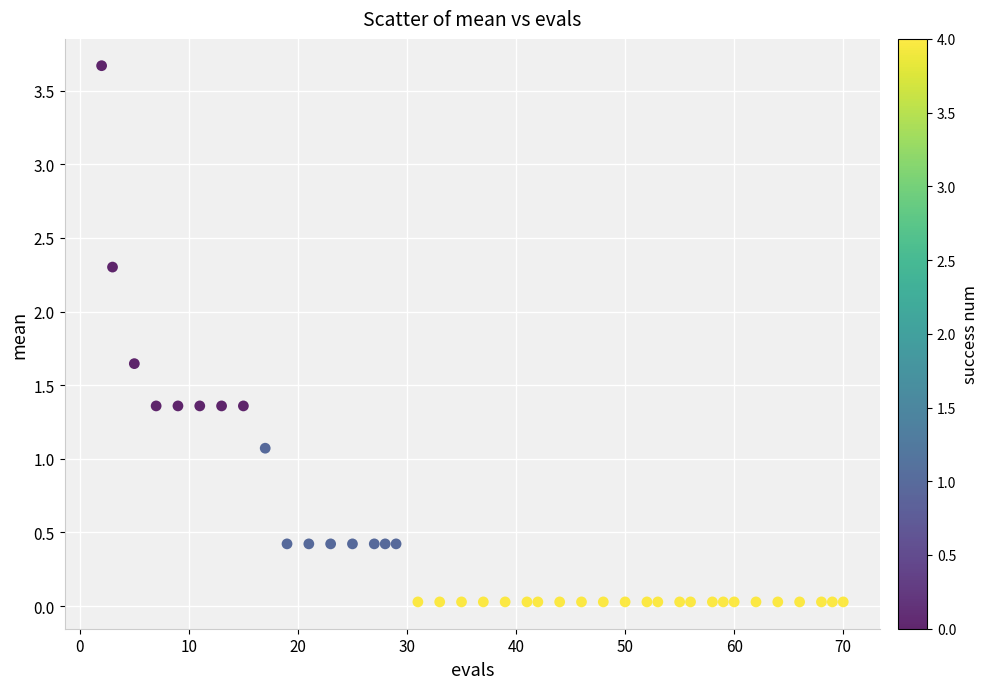

What Y value in the scatter plot is closest to 1?

1.1